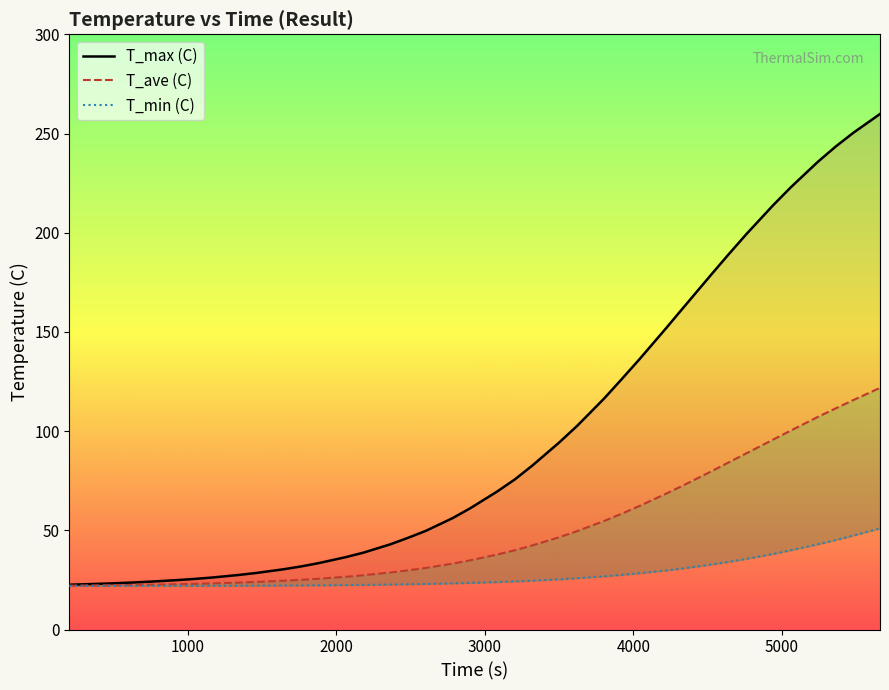

List the series in order of their peak value, lowest first.

T_min (C), T_ave (C), T_max (C)